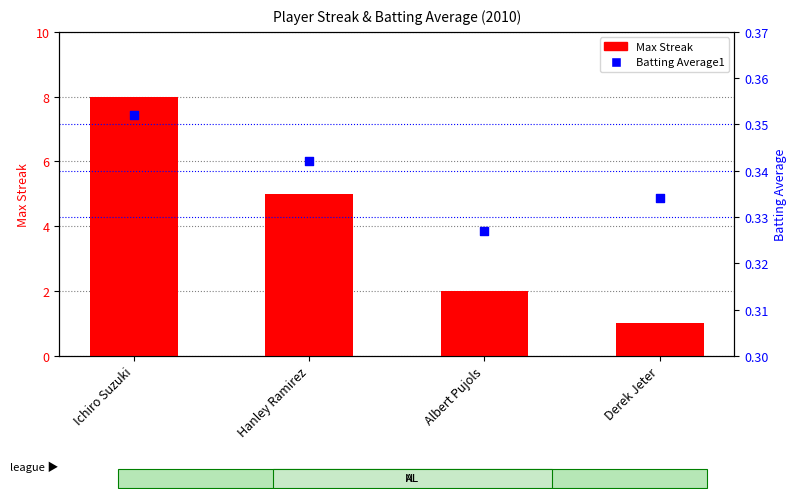

What are all the series names shown in the legend?

Max Streak, Batting Average1